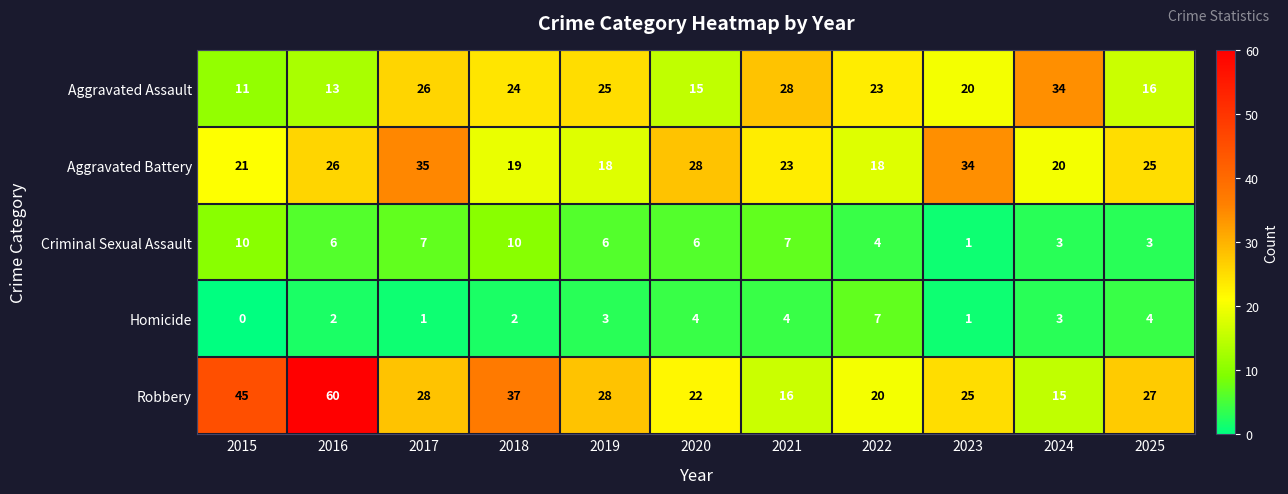

Rank the series at 2016 from lowest to highest value.

Homicide, Criminal Sexual Assault, Aggravated Assault, Aggravated Battery, Robbery